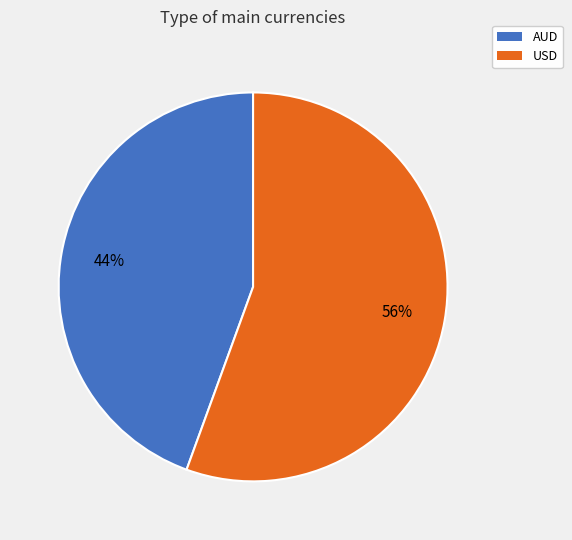

Combined, do AUD and USD account for over 50%?

Yes